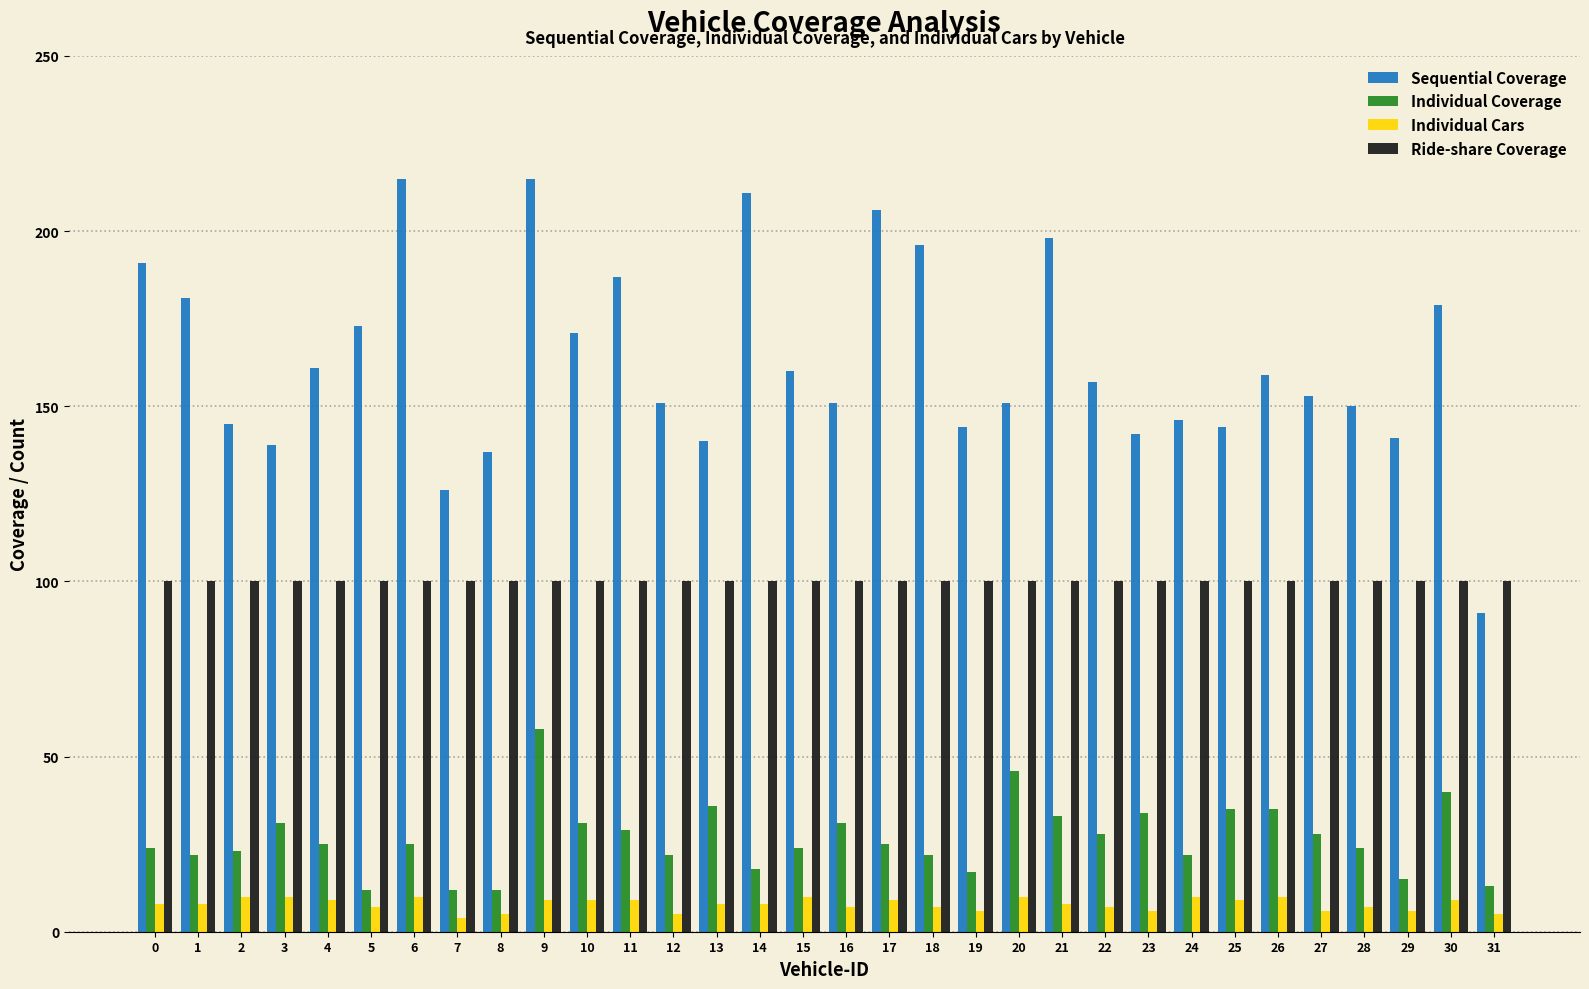

Rank the series at 27 from lowest to highest value.

Individual Cars, Individual Coverage, Ride-share Coverage, Sequential Coverage